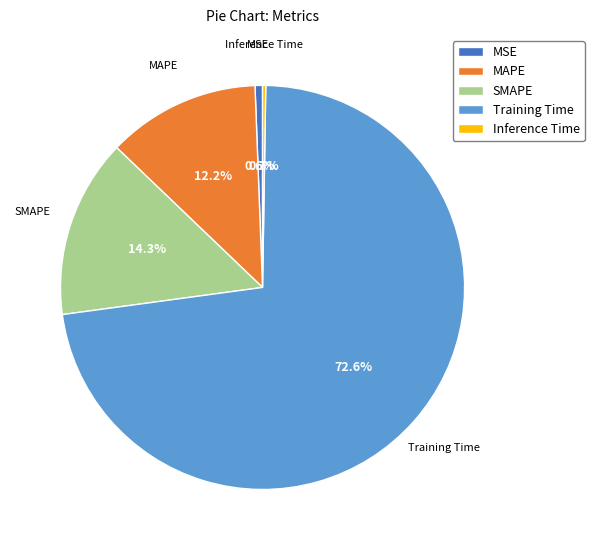

Which slice is the largest?

Training Time